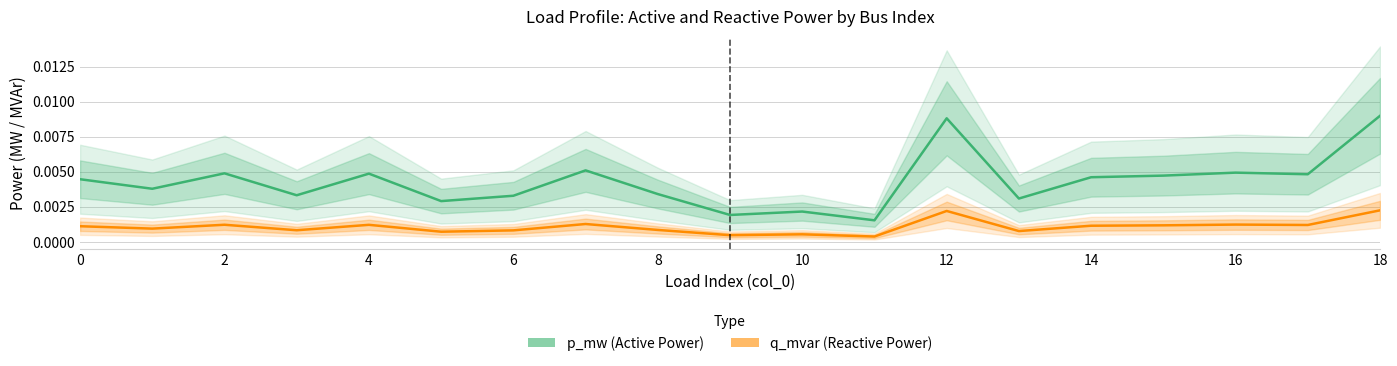

How many interior local valleys does the p_mw (Active Power) series have?

7